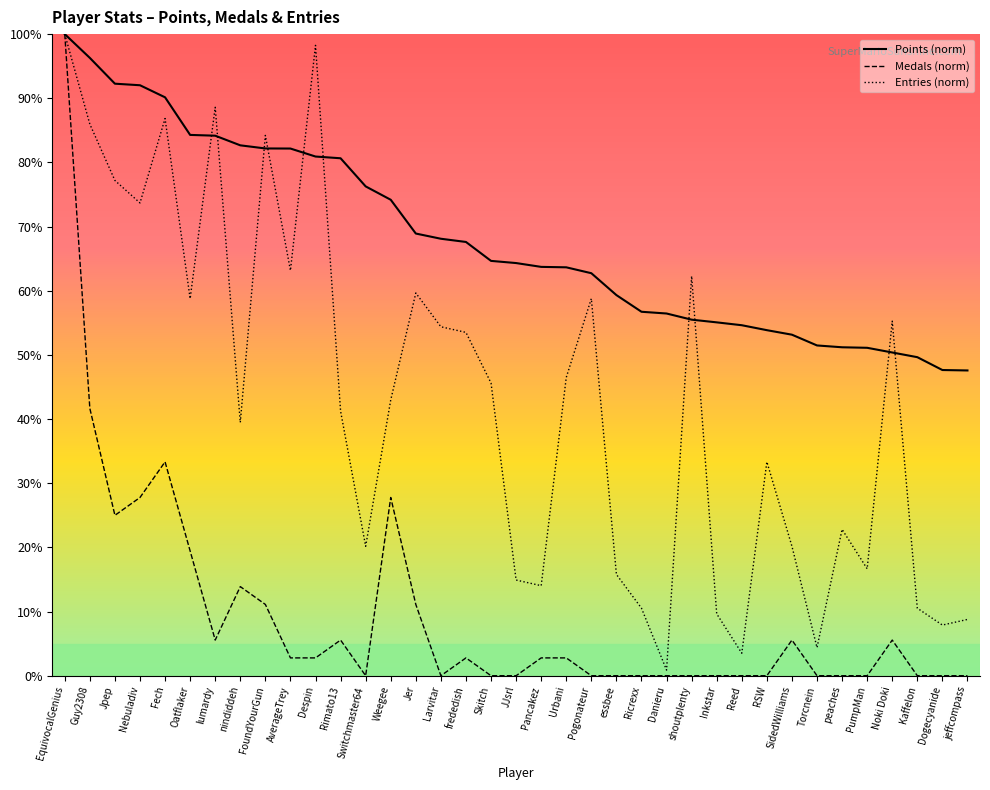

True or false: Medals (norm) has a value of 0.0 at Larvitar.

True